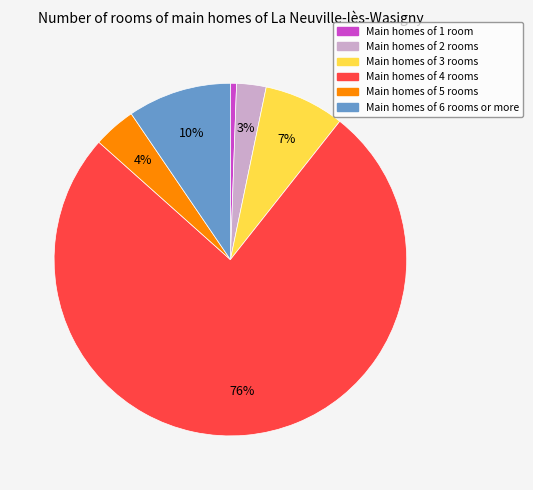

To the nearest percent, what is the average slice percentage?

17%